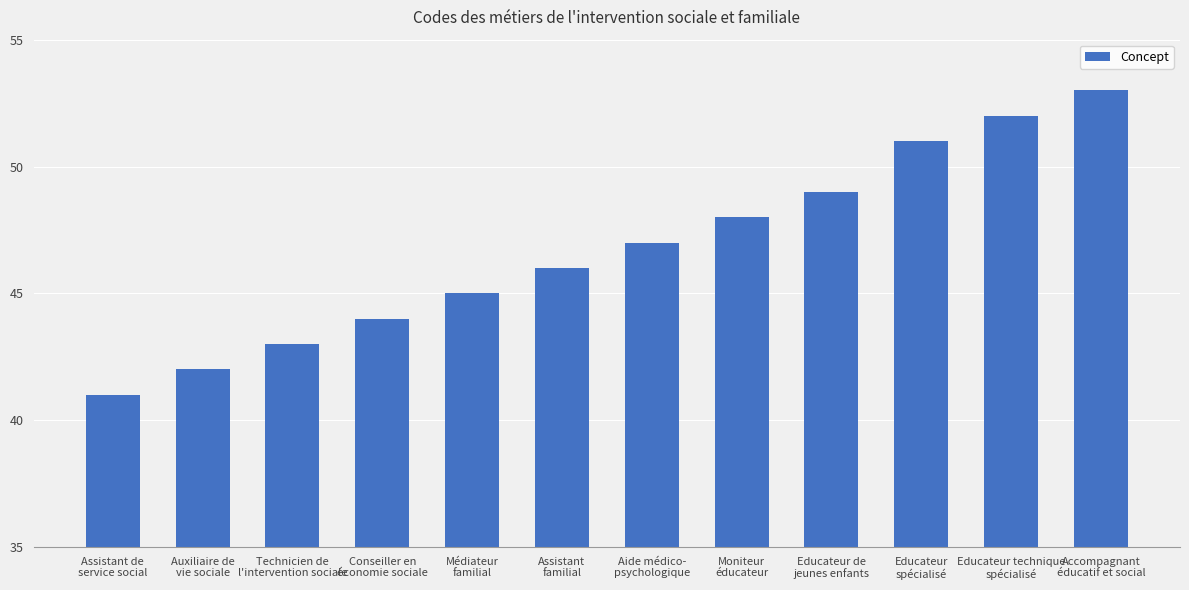

Reading right to left, transcribe all the data shown in this chart.

53	52	51	49	48	47	46	45	44	43	42	41